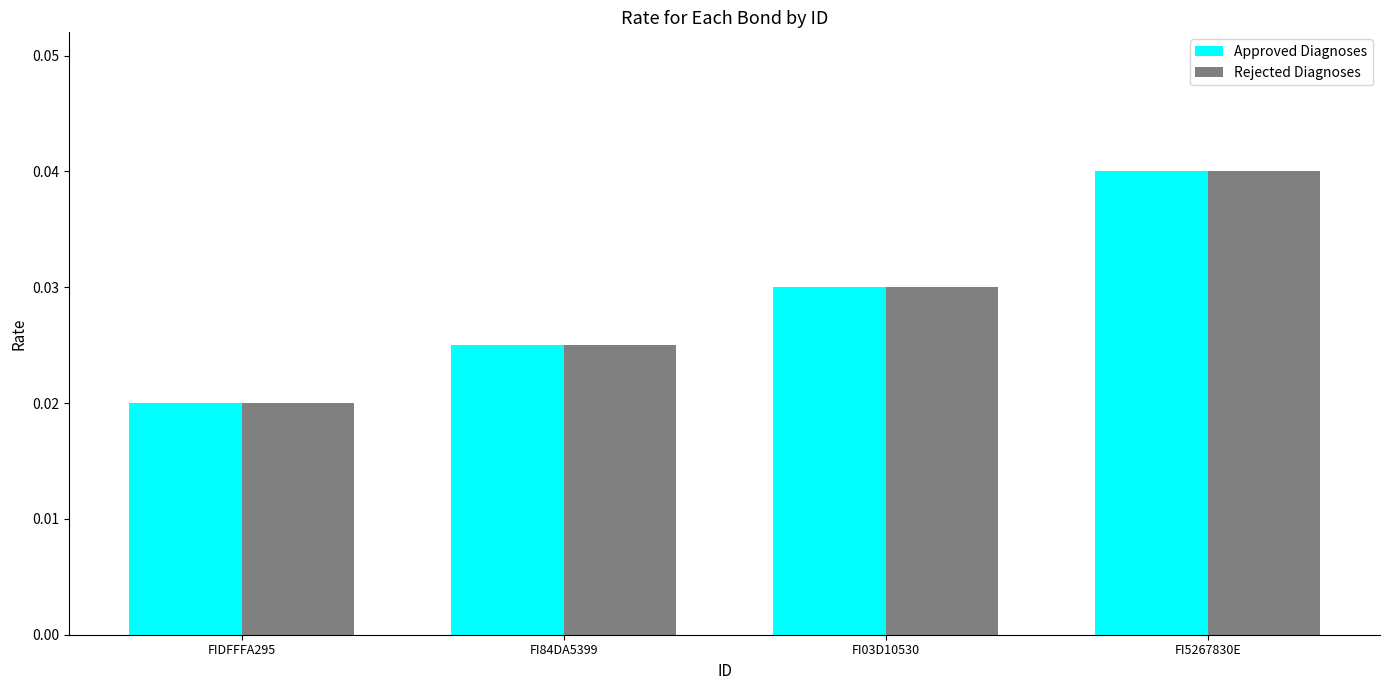

What is the label of the 3rd bar from the left?

FI03D10530